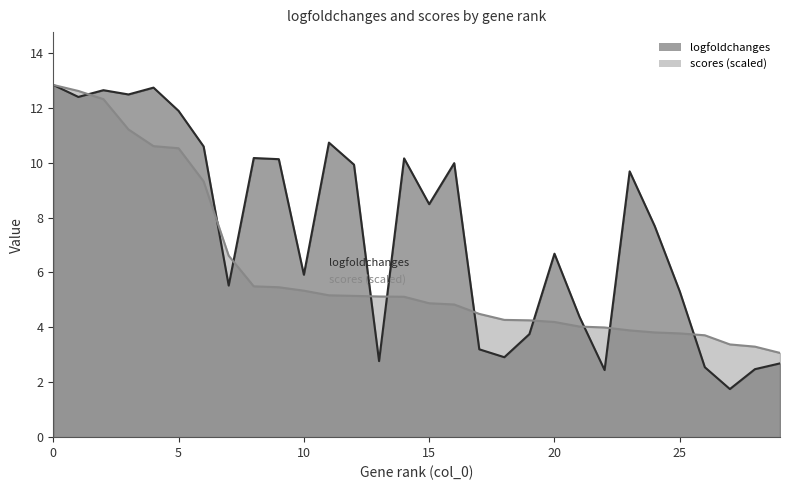

Where is logfoldchanges nearest to the value 7?

20